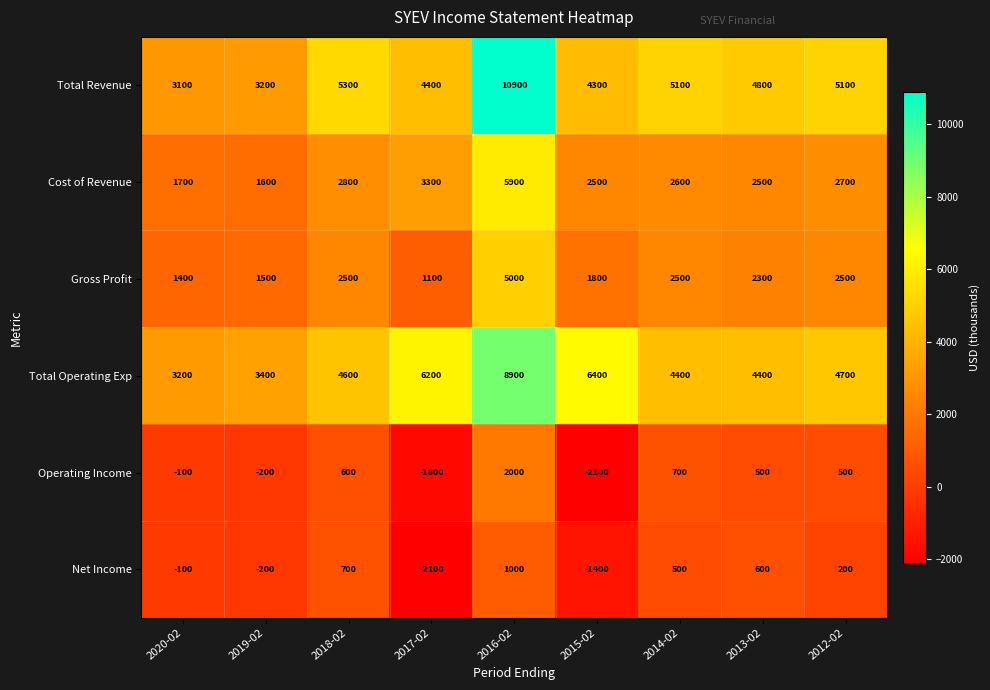

Which series has the largest range (max minus min)?

Total Revenue